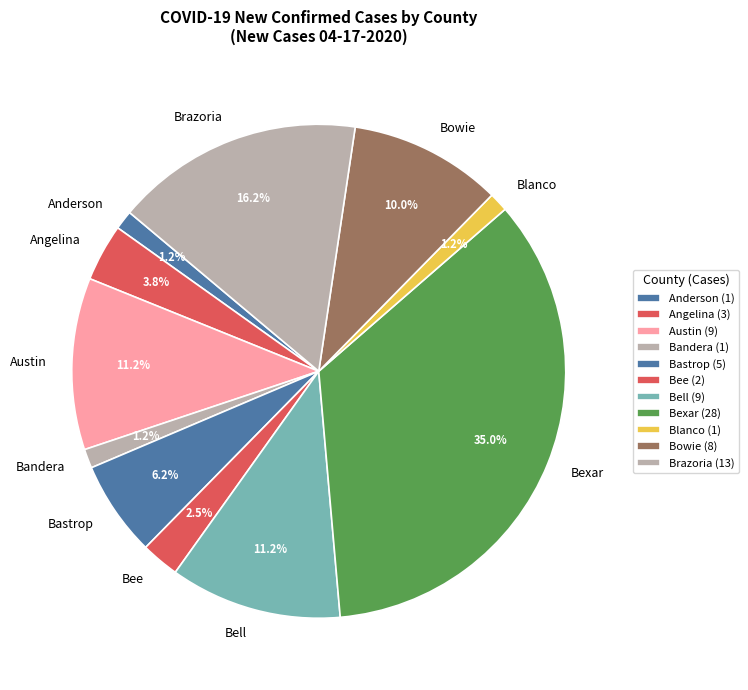

Does Bee account for over 50% of the chart?

No